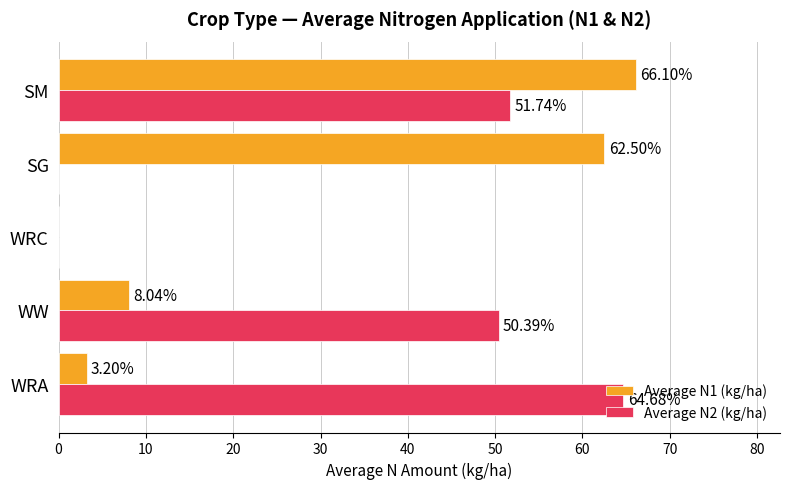

Which series changed the most between SG and SM?

Average N2 (kg/ha)